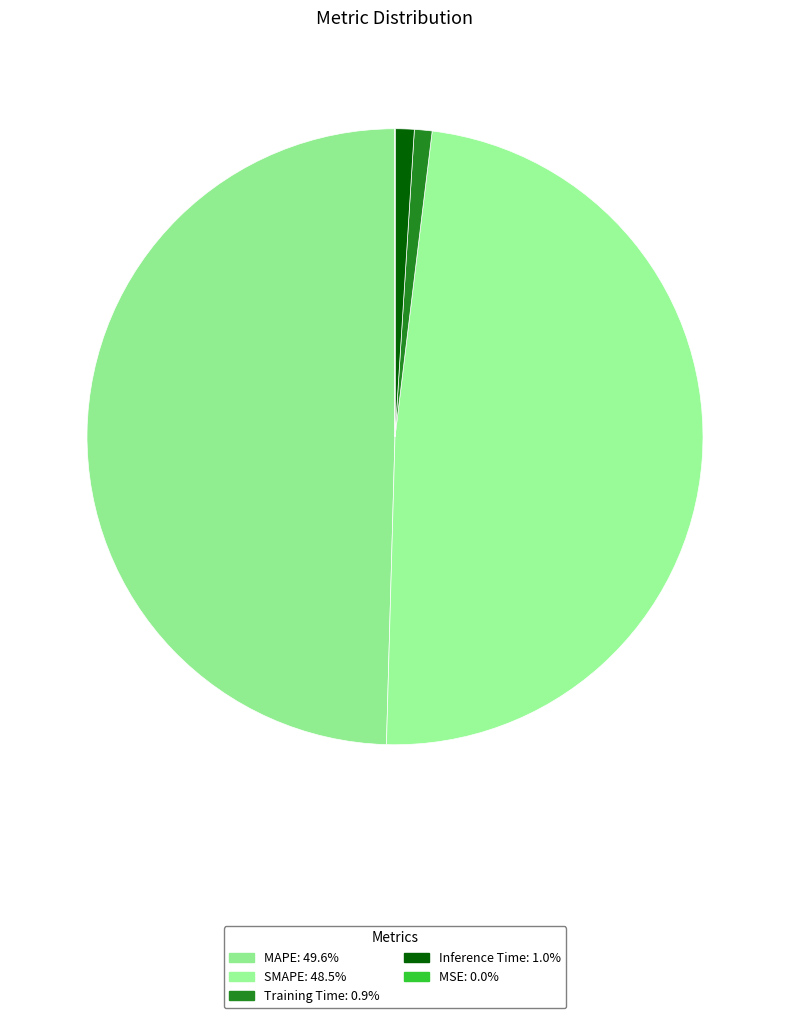

To the nearest percent, what is the combined percentage of Training Time and SMAPE?

49%